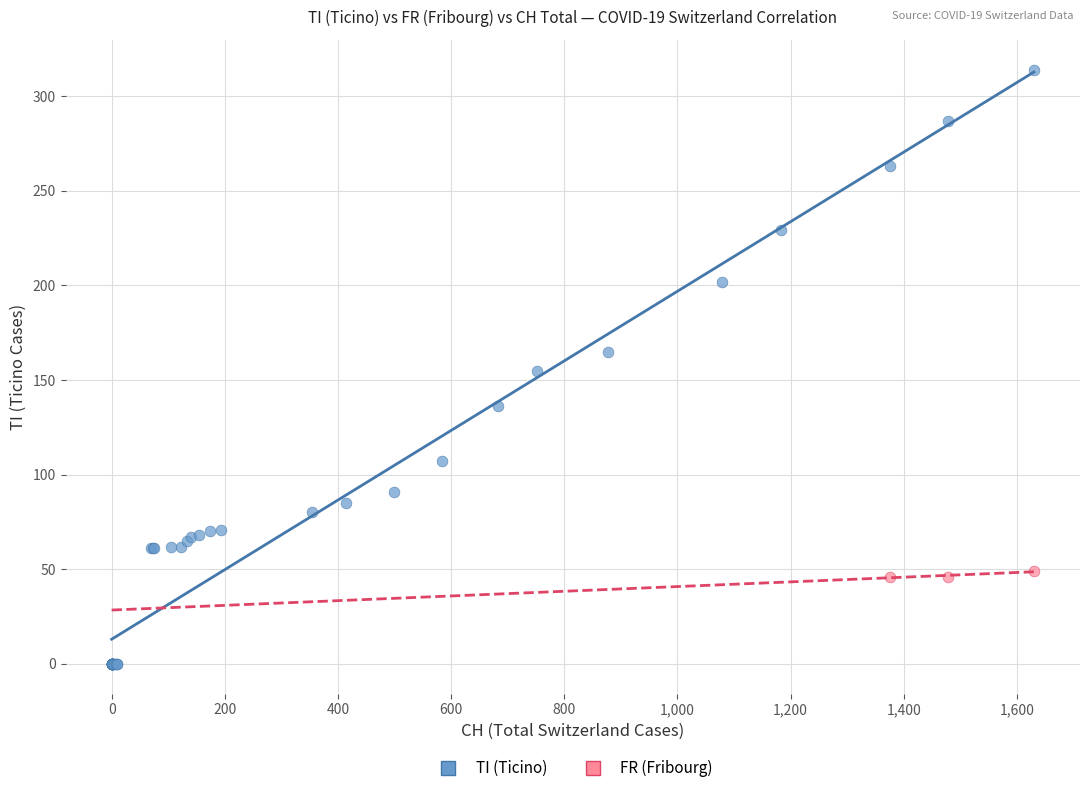

Which series contains the highest Y value?

TI (Ticino)